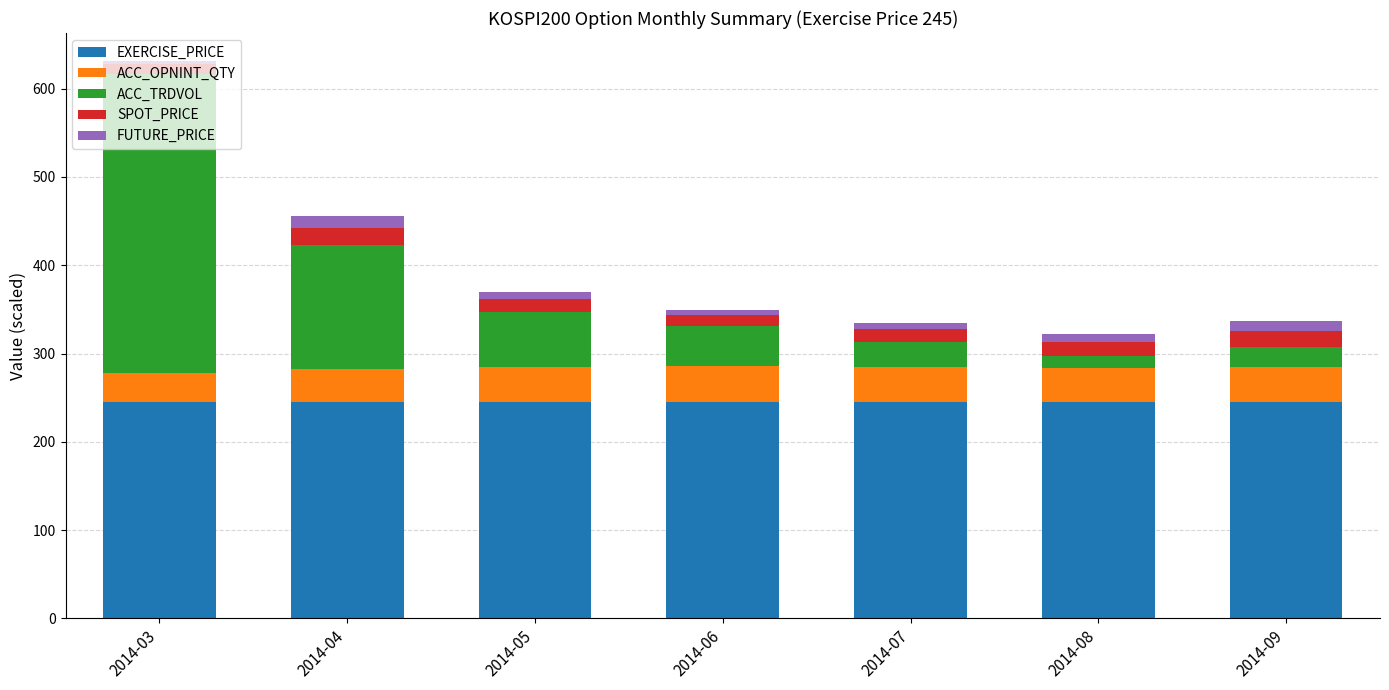

At which category is the sum across all series the highest?

2014-03